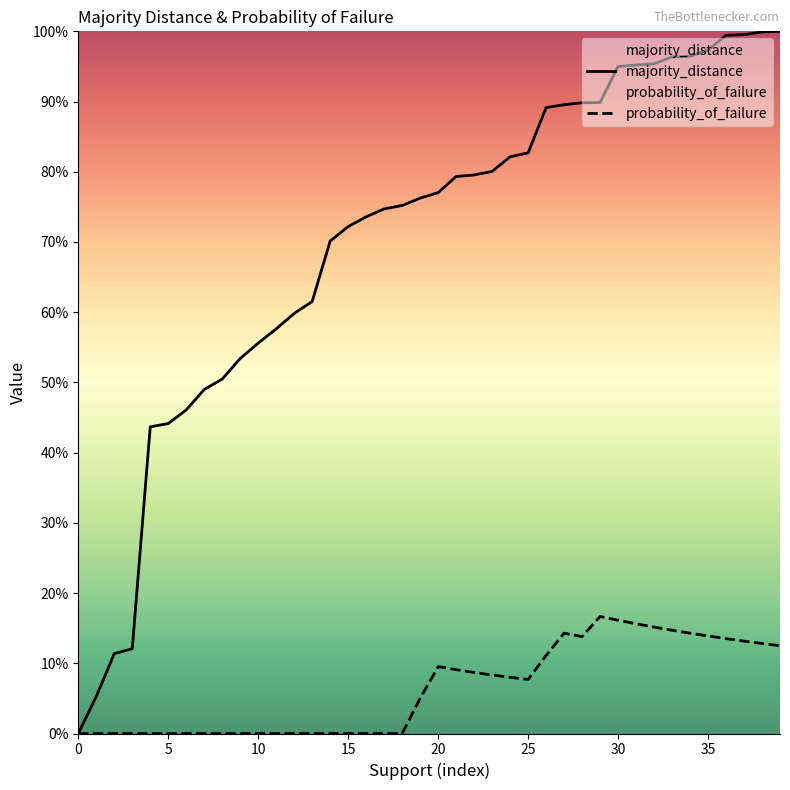

How many lines are shown in the chart?

2